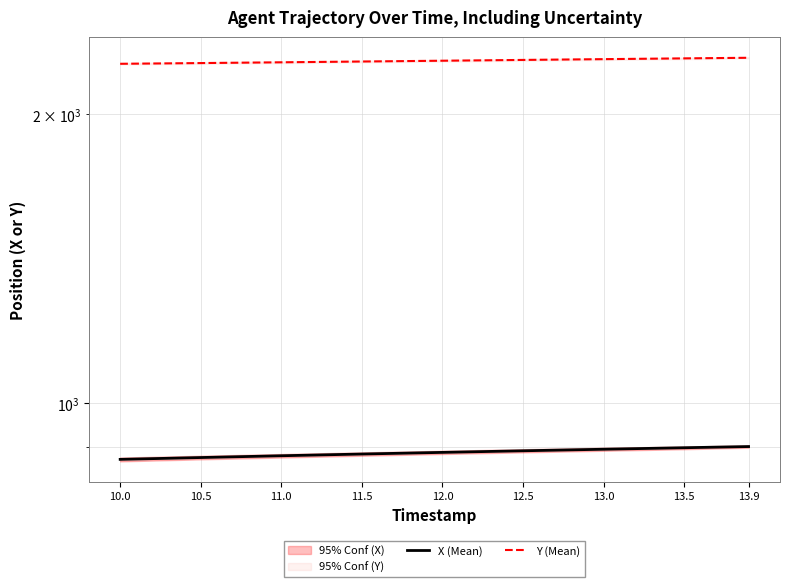

Is the value of Y (Mean) at 11.0 greater than the value of X (Mean) at 13.5?

Yes